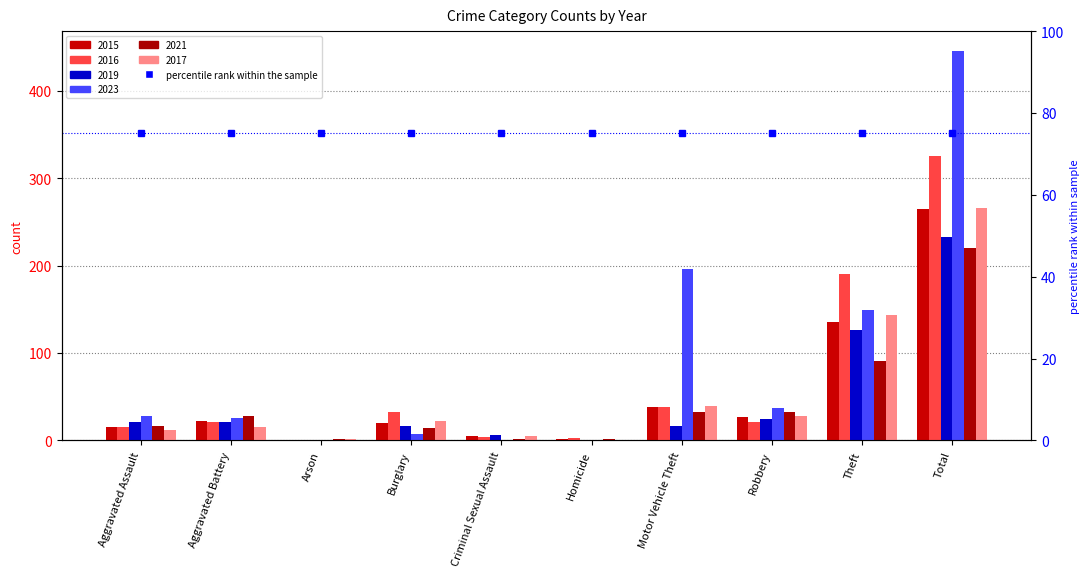

Reading left to right, transcribe all the data shown in this chart.

2015: 15	22	1	20	5	2	38	27	135	265
2016: 15	21	1	32	4	3	38	21	190	325
2019: 21	21	1	16	6	1	17	24	126	233
2023: 28	26	1	7	1	1	196	37	149	446
2021: 17	28	2	14	2	2	32	32	91	220
2017: 12	15	2	22	5	0	39	28	143	266